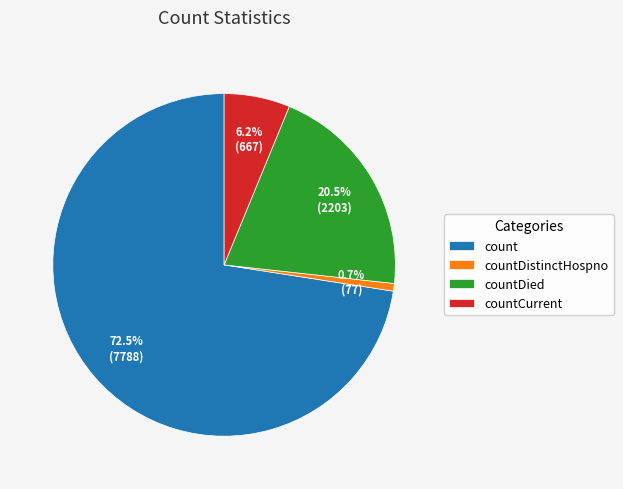

What is the total percentage of countDied and count?

93.1%